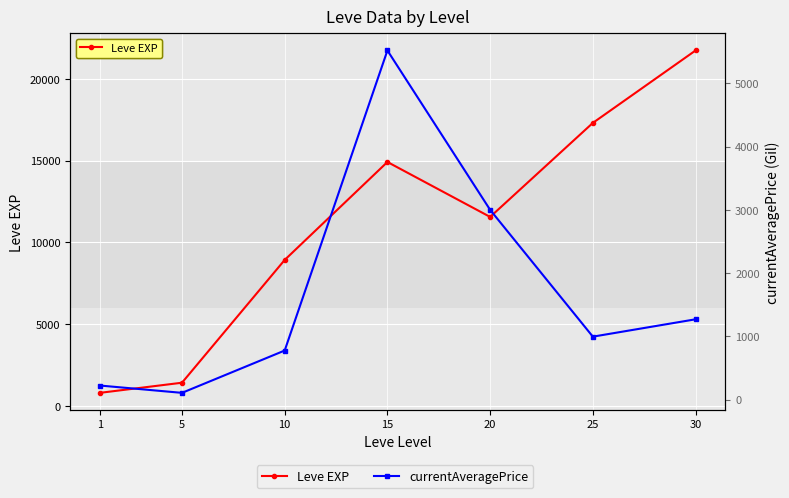

How many lines are shown in the chart?

2